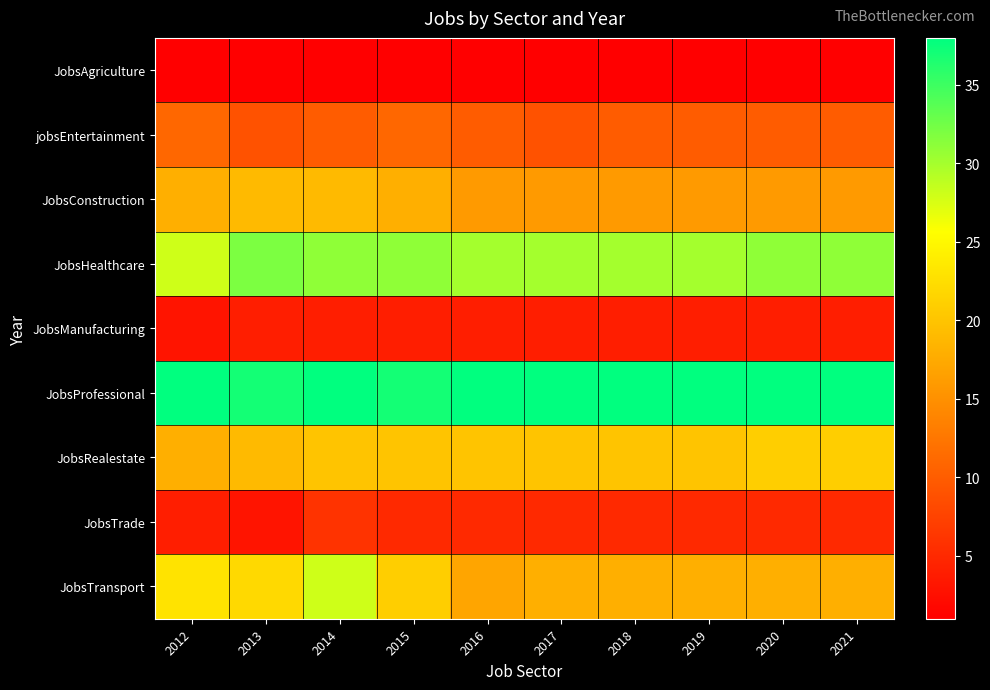

Reading left to right, transcribe all the data shown in this chart.

JobsAgriculture: 2012=1	2013=1	2014=1	2015=1	2016=1	2017=1	2018=1	2019=1	2020=1	2021=1
jobsEntertainment: 2012=11	2013=9	2014=10	2015=11	2016=10	2017=9	2018=10	2019=10	2020=10	2021=10
JobsConstruction: 2012=18	2013=19	2014=19	2015=18	2016=16	2017=16	2018=16	2019=16	2020=16	2021=16
JobsHealthcare: 2012=28	2013=32	2014=31	2015=31	2016=30	2017=30	2018=30	2019=30	2020=31	2021=31
JobsManufacturing: 2012=3	2013=4	2014=4	2015=4	2016=4	2017=4	2018=4	2019=4	2020=4	2021=4
JobsProfessional: 2012=38	2013=37	2014=38	2015=37	2016=38	2017=38	2018=38	2019=38	2020=38	2021=38
JobsRealestate: 2012=18	2013=19	2014=20	2015=20	2016=20	2017=20	2018=20	2019=20	2020=21	2021=21
JobsTrade: 2012=4	2013=3	2014=6	2015=5	2016=5	2017=5	2018=5	2019=5	2020=5	2021=5
JobsTransport: 2012=23	2013=22	2014=28	2015=21	2016=17	2017=18	2018=18	2019=18	2020=18	2021=18